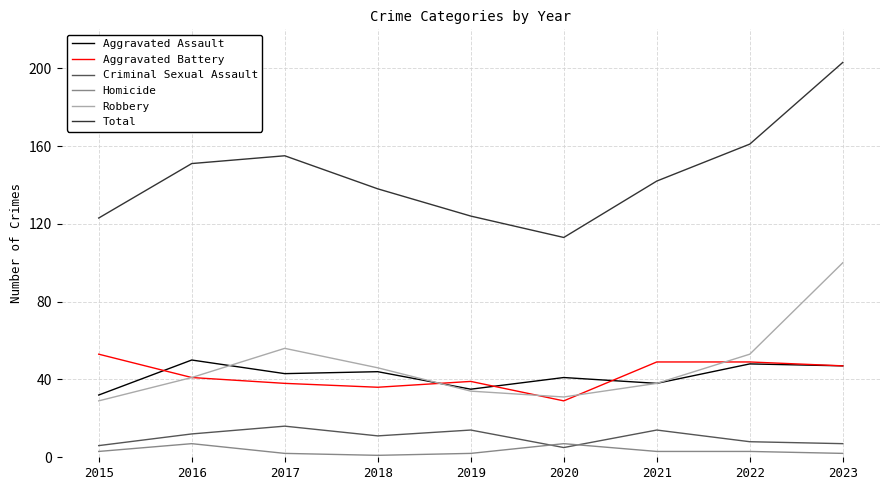

Reading left to right, what are all the values shown in this chart?

Aggravated Assault: 32	50	43	44	35	41	38	48	47
Aggravated Battery: 53	41	38	36	39	29	49	49	47
Criminal Sexual Assault: 6	12	16	11	14	5	14	8	7
Homicide: 3	7	2	1	2	7	3	3	2
Robbery: 29	41	56	46	34	31	38	53	100
Total: 123	151	155	138	124	113	142	161	203